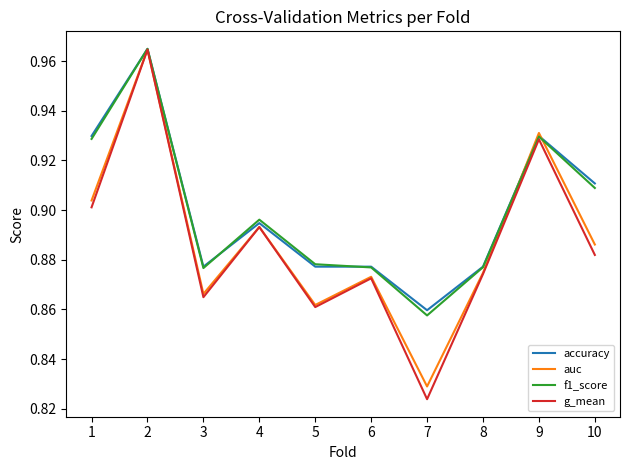

Is the value of g_mean at 10 greater than the value of auc at 9?

No